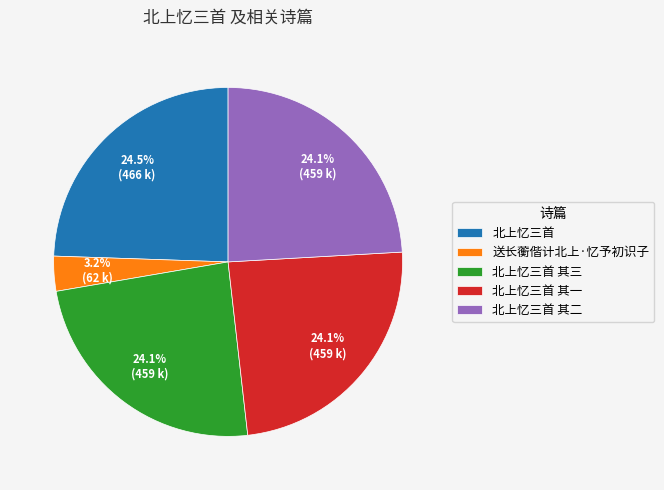

To the nearest percent, what is the combined percentage of 北上忆三首 其三 and 送长蘅偕计北上·忆予初识子?

27%